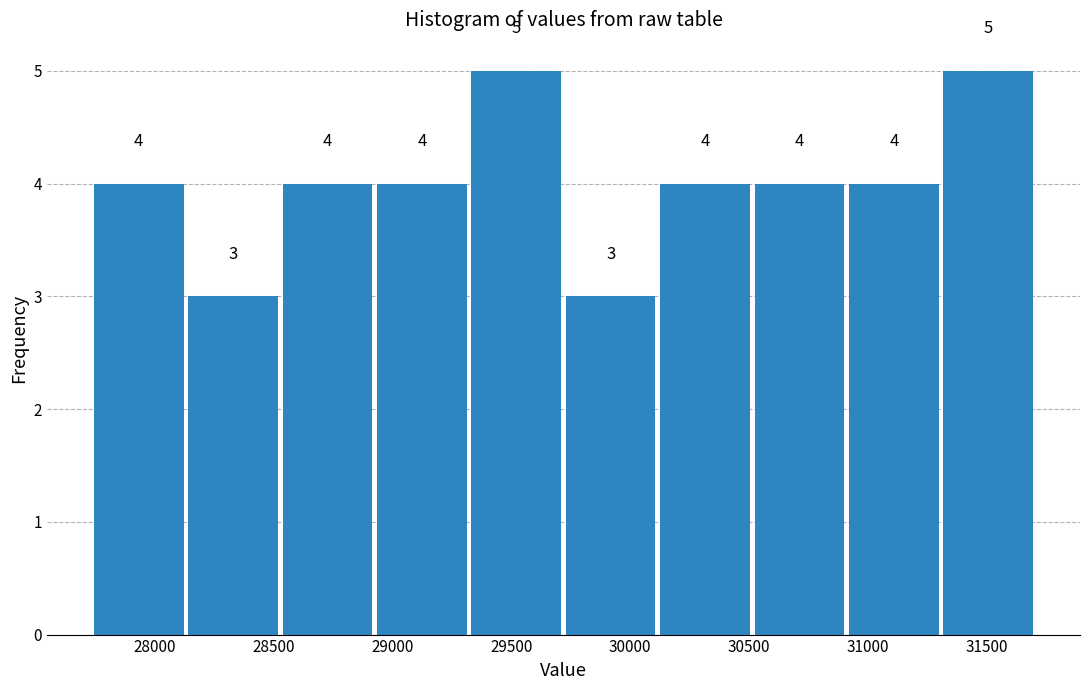

Reading left to right, list every bar in this chart as the range it spans on the x-axis followed by its height. The bar edges are not printed on the chart, so give them approximately, as read against the axis.

27750 to 28150: 4
28150 to 28550: 3
28550 to 28950: 4
28950 to 29350: 4
29350 to 29750: 5
29750 to 30150: 3
30150 to 30500: 4
30500 to 30900: 4
30900 to 31300: 4
31300 to 31700: 5